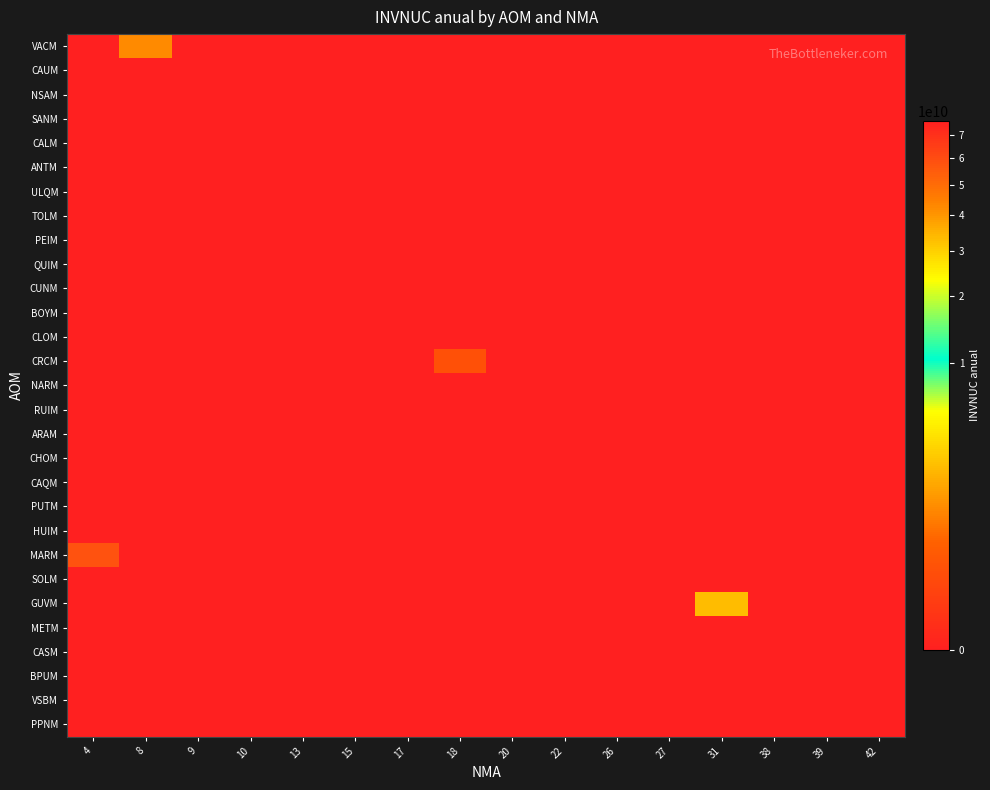

Reading left to right, transcribe all the data shown in this chart.

VACM: 4=0.0	8=963868010.4	9=0.0	10=0.0	13=0.0	15=0.0	17=0.0	18=0.0	20=0.0	22=0.0	26=0.0	27=0.0	31=0.0	38=0.0	39=0.0	42=0.0
CAUM: 4=0.0	8=0.0	9=0.0	10=0.0	13=0.0	15=0.0	17=0.0	18=0.0	20=0.0	22=0.0	26=0.0	27=0.0	31=0.0	38=0.0	39=0.0	42=0.0
NSAM: 4=0.0	8=0.0	9=0.0	10=0.0	13=0.0	15=0.0	17=0.0	18=0.0	20=0.0	22=0.0	26=0.0	27=0.0	31=0.0	38=0.0	39=0.0	42=0.0
SANM: 4=0.0	8=0.0	9=0.0	10=0.0	13=0.0	15=0.0	17=0.0	18=0.0	20=0.0	22=0.0	26=0.0	27=0.0	31=0.0	38=0.0	39=0.0	42=0.0
CALM: 4=0.0	8=0.0	9=0.0	10=0.0	13=0.0	15=0.0	17=0.0	18=0.0	20=0.0	22=0.0	26=0.0	27=0.0	31=0.0	38=0.0	39=0.0	42=0.0
ANTM: 4=0.0	8=0.0	9=0.0	10=0.0	13=0.0	15=0.0	17=0.0	18=0.0	20=0.0	22=0.0	26=0.0	27=0.0	31=0.0	38=0.0	39=0.0	42=0.0
ULQM: 4=0.0	8=0.0	9=0.0	10=0.0	13=0.0	15=0.0	17=0.0	18=0.0	20=0.0	22=0.0	26=0.0	27=0.0	31=0.0	38=0.0	39=0.0	42=0.0
TOLM: 4=0.0	8=0.0	9=0.0	10=0.0	13=0.0	15=0.0	17=0.0	18=0.0	20=0.0	22=0.0	26=0.0	27=0.0	31=0.0	38=0.0	39=0.0	42=0.0
PEIM: 4=0.0	8=0.0	9=0.0	10=0.0	13=0.0	15=0.0	17=0.0	18=0.0	20=0.0	22=0.0	26=0.0	27=0.0	31=0.0	38=0.0	39=0.0	42=0.0
QUIM: 4=0.0	8=0.0	9=0.0	10=0.0	13=0.0	15=0.0	17=0.0	18=0.0	20=0.0	22=0.0	26=0.0	27=0.0	31=0.0	38=0.0	39=0.0	42=0.0
CUNM: 4=0.0	8=0.0	9=0.0	10=0.0	13=0.0	15=0.0	17=0.0	18=0.0	20=0.0	22=0.0	26=0.0	27=0.0	31=0.0	38=0.0	39=0.0	42=0.0
BOYM: 4=0.0	8=0.0	9=0.0	10=0.0	13=0.0	15=0.0	17=0.0	18=0.0	20=0.0	22=0.0	26=0.0	27=0.0	31=0.0	38=0.0	39=0.0	42=0.0
CLOM: 4=0.0	8=0.0	9=0.0	10=0.0	13=0.0	15=0.0	17=0.0	18=0.0	20=0.0	22=0.0	26=0.0	27=0.0	31=0.0	38=0.0	39=0.0	42=0.0
CRCM: 4=0.0	8=0.0	9=0.0	10=0.0	13=0.0	15=0.0	17=0.0	18=152200000.0	20=0.0	22=0.0	26=0.0	27=0.0	31=0.0	38=0.0	39=0.0	42=0.0
NARM: 4=0.0	8=0.0	9=0.0	10=0.0	13=0.0	15=0.0	17=0.0	18=0.0	20=0.0	22=0.0	26=0.0	27=0.0	31=0.0	38=0.0	39=0.0	42=0.0
RUIM: 4=0.0	8=0.0	9=0.0	10=0.0	13=0.0	15=0.0	17=0.0	18=0.0	20=0.0	22=0.0	26=0.0	27=0.0	31=0.0	38=0.0	39=0.0	42=0.0
ARAM: 4=0.0	8=0.0	9=0.0	10=0.0	13=0.0	15=0.0	17=0.0	18=0.0	20=0.0	22=0.0	26=0.0	27=0.0	31=0.0	38=0.0	39=0.0	42=0.0
CHOM: 4=0.0	8=0.0	9=0.0	10=0.0	13=0.0	15=0.0	17=0.0	18=0.0	20=0.0	22=0.0	26=0.0	27=0.0	31=0.0	38=0.0	39=0.0	42=0.0
CAQM: 4=0.0	8=0.0	9=0.0	10=0.0	13=0.0	15=0.0	17=0.0	18=0.0	20=0.0	22=0.0	26=0.0	27=0.0	31=0.0	38=0.0	39=0.0	42=0.0
PUTM: 4=0.0	8=0.0	9=0.0	10=0.0	13=0.0	15=0.0	17=0.0	18=0.0	20=0.0	22=0.0	26=0.0	27=0.0	31=0.0	38=0.0	39=0.0	42=0.0
HUIM: 4=0.0	8=0.0	9=0.0	10=0.0	13=0.0	15=0.0	17=0.0	18=0.0	20=0.0	22=0.0	26=0.0	27=0.0	31=0.0	38=0.0	39=0.0	42=0.0
MARM: 4=58210790981.2	8=0.0	9=0.0	10=0.0	13=0.0	15=0.0	17=0.0	18=0.0	20=0.0	22=0.0	26=0.0	27=0.0	31=0.0	38=0.0	39=0.0	42=0.0
SOLM: 4=76732400000.0	8=0.0	9=0.0	10=0.0	13=0.0	15=0.0	17=0.0	18=0.0	20=0.0	22=0.0	26=0.0	27=0.0	31=0.0	38=0.0	39=0.0	42=0.0
GUVM: 4=0.0	8=0.0	9=0.0	10=0.0	13=0.0	15=0.0	17=0.0	18=0.0	20=0.0	22=0.0	26=0.0	27=0.0	31=2253504182.0	38=0.0	39=0.0	42=0.0
METM: 4=0.0	8=0.0	9=0.0	10=0.0	13=0.0	15=0.0	17=0.0	18=0.0	20=0.0	22=0.0	26=0.0	27=0.0	31=0.0	38=0.0	39=0.0	42=0.0
CASM: 4=0.0	8=0.0	9=0.0	10=0.0	13=0.0	15=0.0	17=0.0	18=0.0	20=0.0	22=0.0	26=0.0	27=0.0	31=0.0	38=0.0	39=0.0	42=0.0
BPUM: 4=0.0	8=0.0	9=0.0	10=0.0	13=0.0	15=0.0	17=0.0	18=0.0	20=0.0	22=0.0	26=0.0	27=0.0	31=0.0	38=0.0	39=0.0	42=0.0
VSBM: 4=0.0	8=0.0	9=0.0	10=0.0	13=0.0	15=0.0	17=0.0	18=0.0	20=0.0	22=0.0	26=0.0	27=0.0	31=0.0	38=0.0	39=0.0	42=0.0
PPNM: 4=0.0	8=0.0	9=0.0	10=0.0	13=0.0	15=0.0	17=0.0	18=0.0	20=0.0	22=0.0	26=0.0	27=0.0	31=0.0	38=0.0	39=0.0	42=0.0